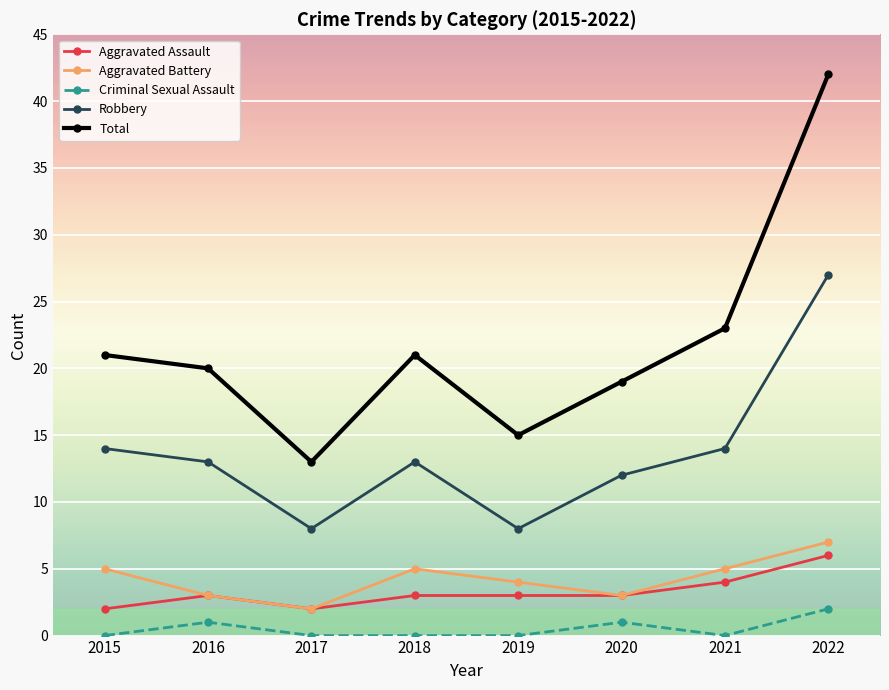

How many distinct data groups are displayed?

5